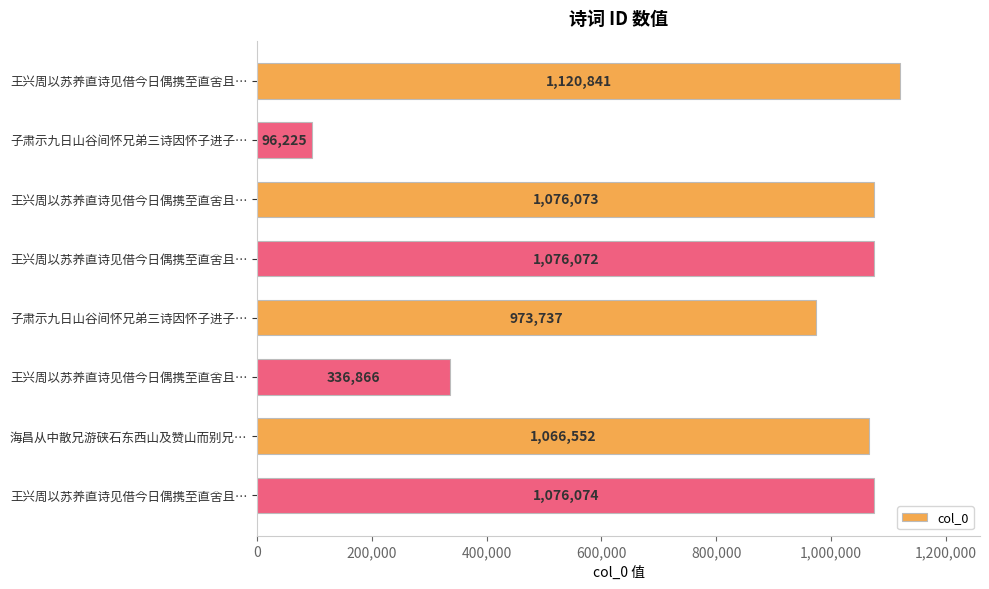

How many data points does each series have?

8